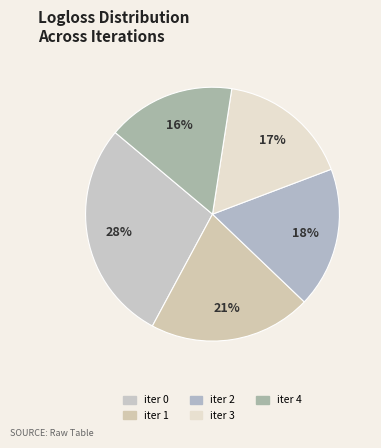

How many slices are in this pie chart?

5